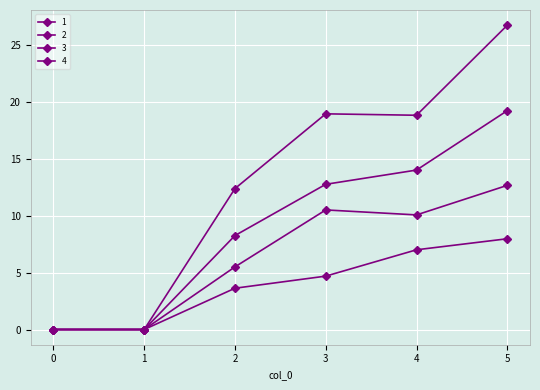

What is the difference between the maximum and minimum values in the 2 series?

8.0